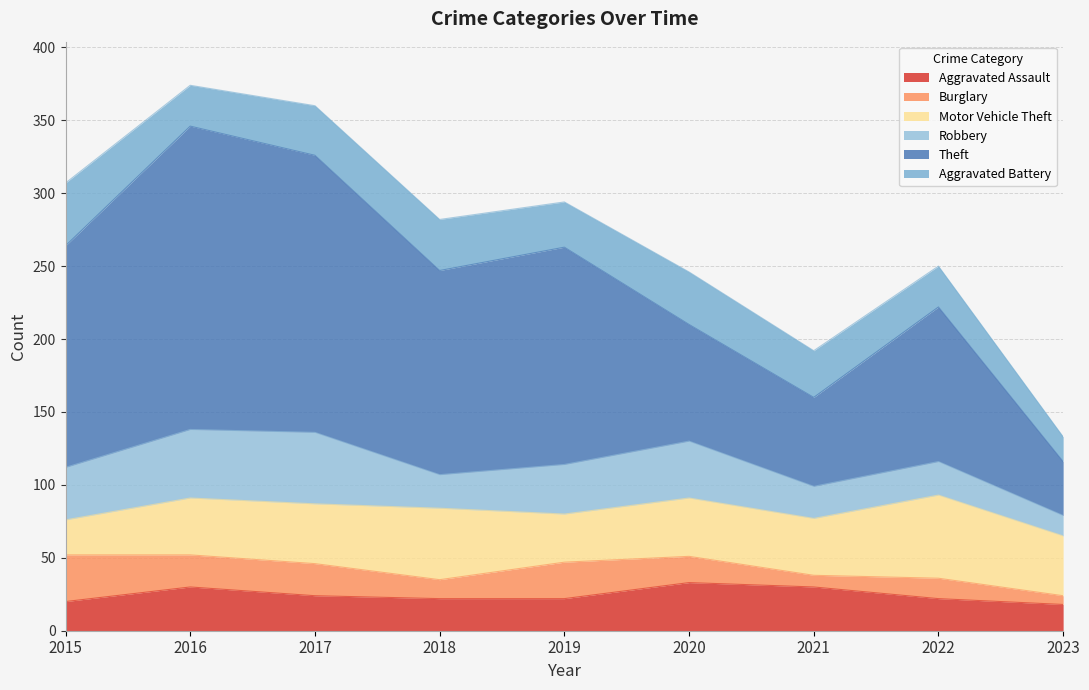

How many intersections are there between Aggravated Battery and Robbery?

4